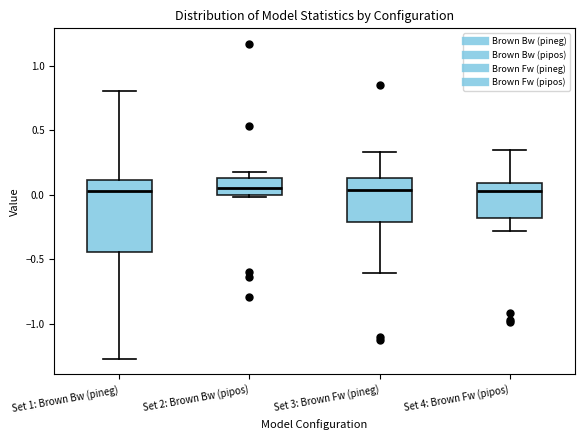

Comparing the boxes themselves (not the whiskers), which one is the tallest?

Set 1: Brown Bw (pineg)